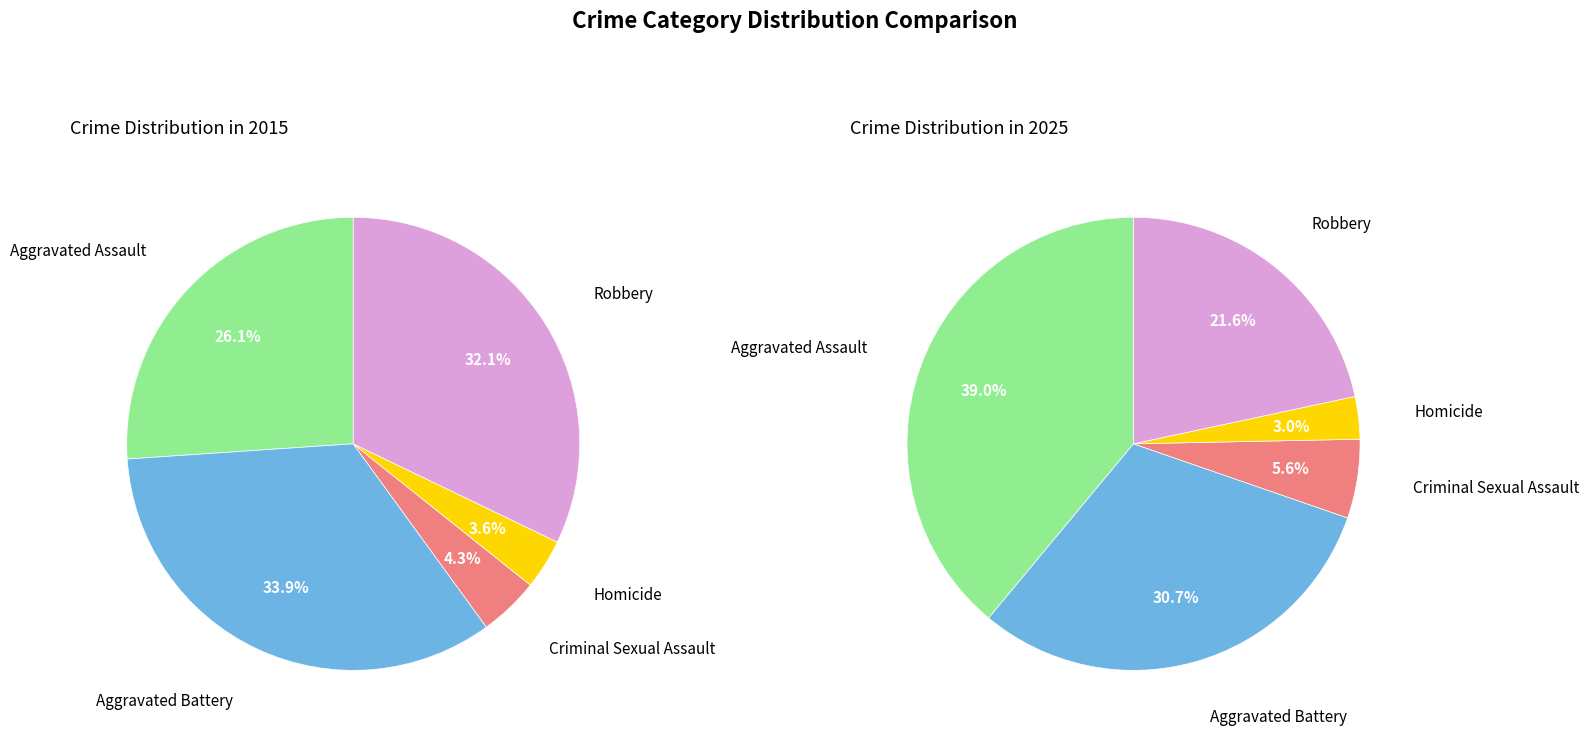

Is there a majority slice in this chart?

No